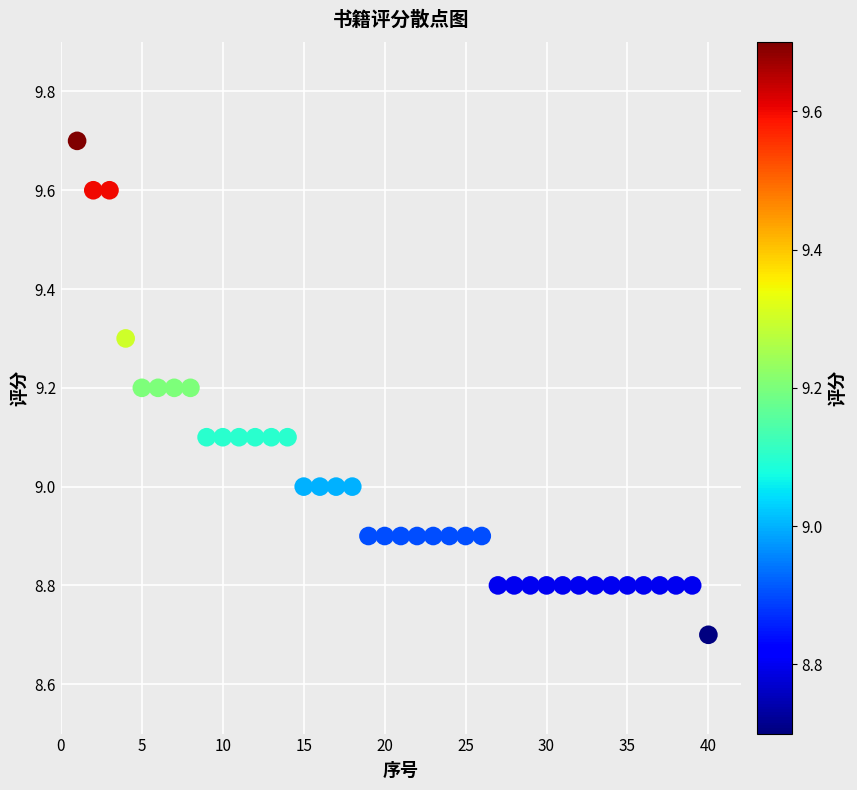

What is the range of Y values (max minus min)?

1.0